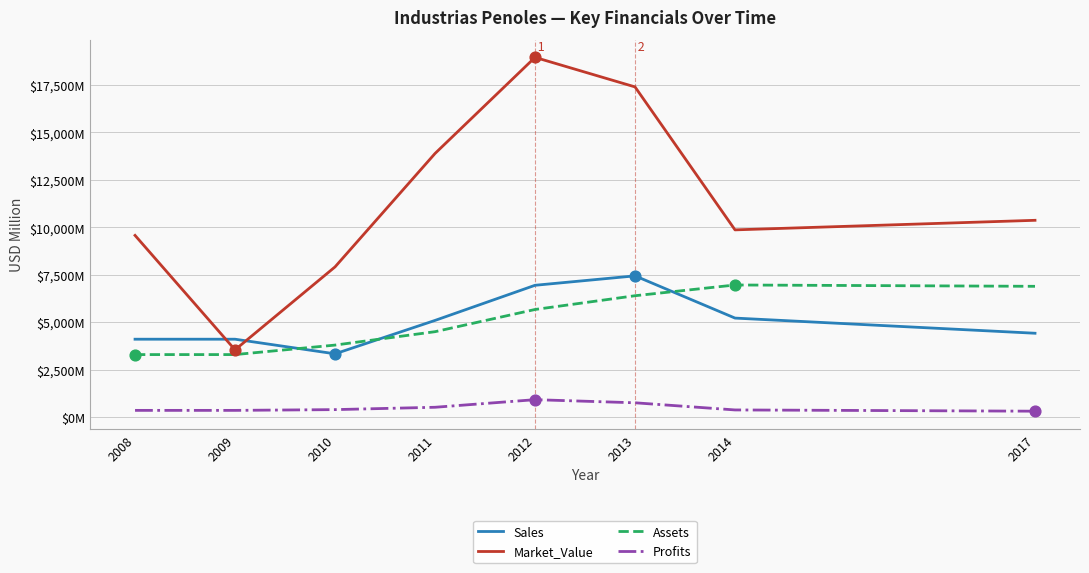

Which series has the largest total across all categories?

Market_Value